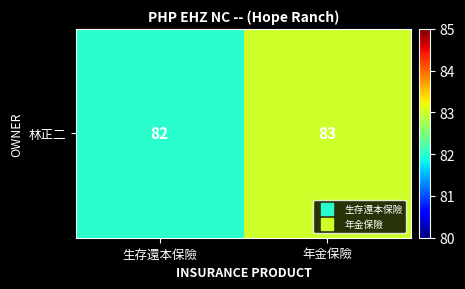

How many values are between 82 and 83?

2